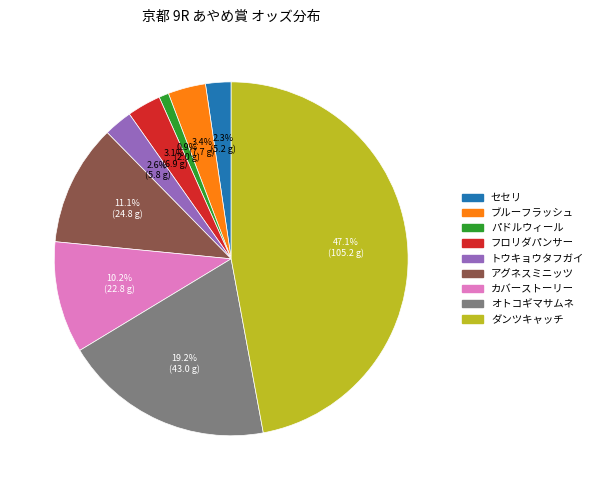

Does any single category account for the majority?

No